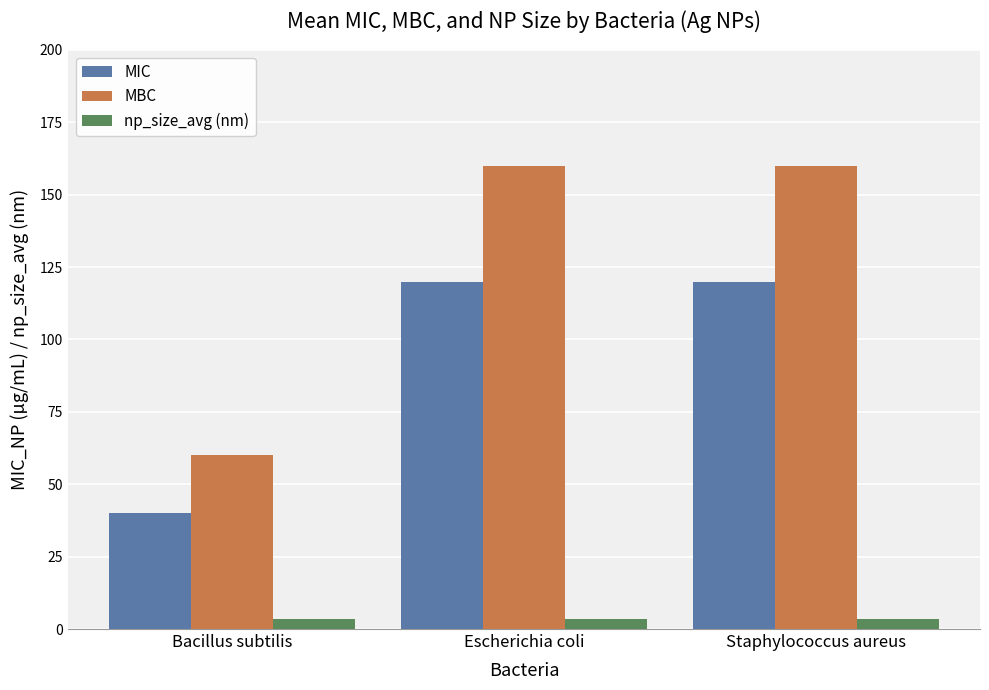

What is the sum of the MIC values at Escherichia coli and Bacillus subtilis?

160.0